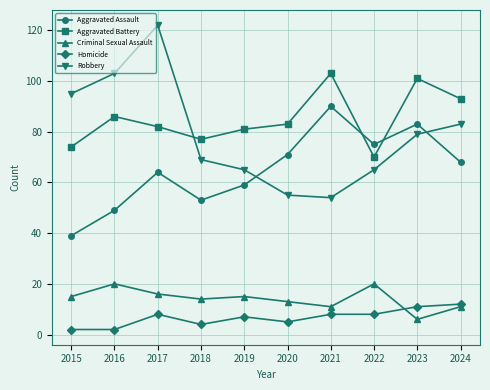

Reading right to left, what are all the values shown in this chart?

Aggravated Assault: 2024=68	2023=83	2022=75	2021=90	2020=71	2019=59	2018=53	2017=64	2016=49	2015=39
Aggravated Battery: 2024=93	2023=101	2022=70	2021=103	2020=83	2019=81	2018=77	2017=82	2016=86	2015=74
Criminal Sexual Assault: 2024=11	2023=6	2022=20	2021=11	2020=13	2019=15	2018=14	2017=16	2016=20	2015=15
Homicide: 2024=12	2023=11	2022=8	2021=8	2020=5	2019=7	2018=4	2017=8	2016=2	2015=2
Robbery: 2024=83	2023=79	2022=65	2021=54	2020=55	2019=65	2018=69	2017=122	2016=103	2015=95